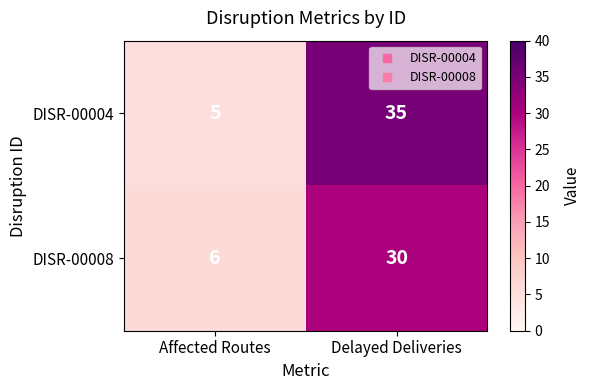

Reading left to right, list all the values displayed in this chart.

DISR-00004: 5	35
DISR-00008: 6	30